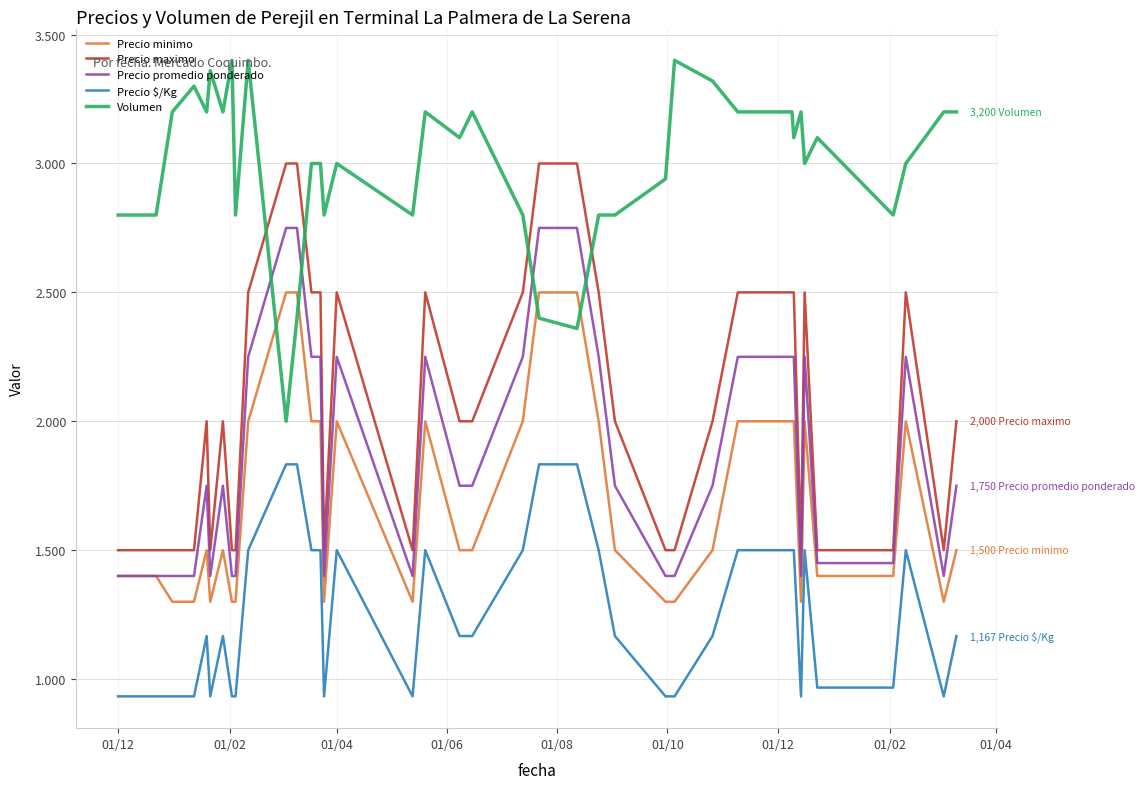

What are all the series names shown in the legend?

Precio minimo, Precio maximo, Precio promedio ponderado, Precio $/Kg, Volumen